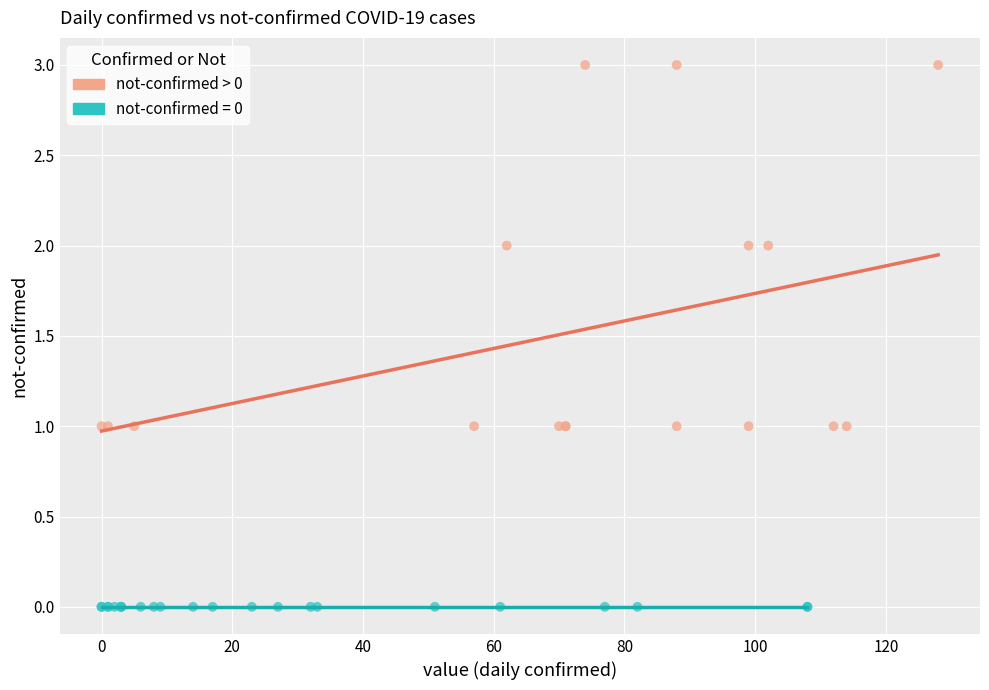

Which series reaches the maximum Y coordinate?

not-confirmed > 0